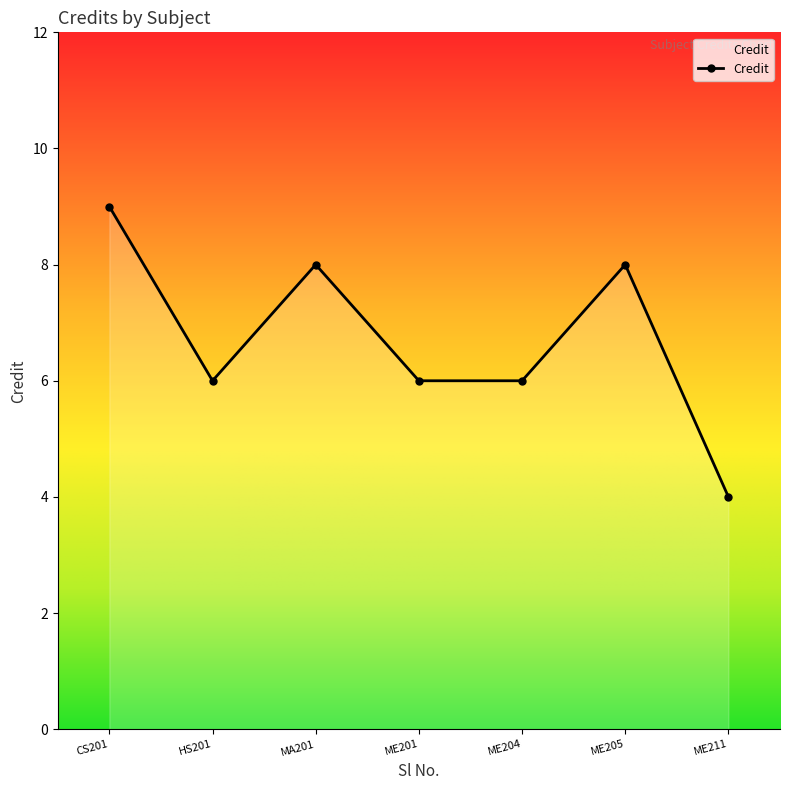

What value does the data have at CS201?

9